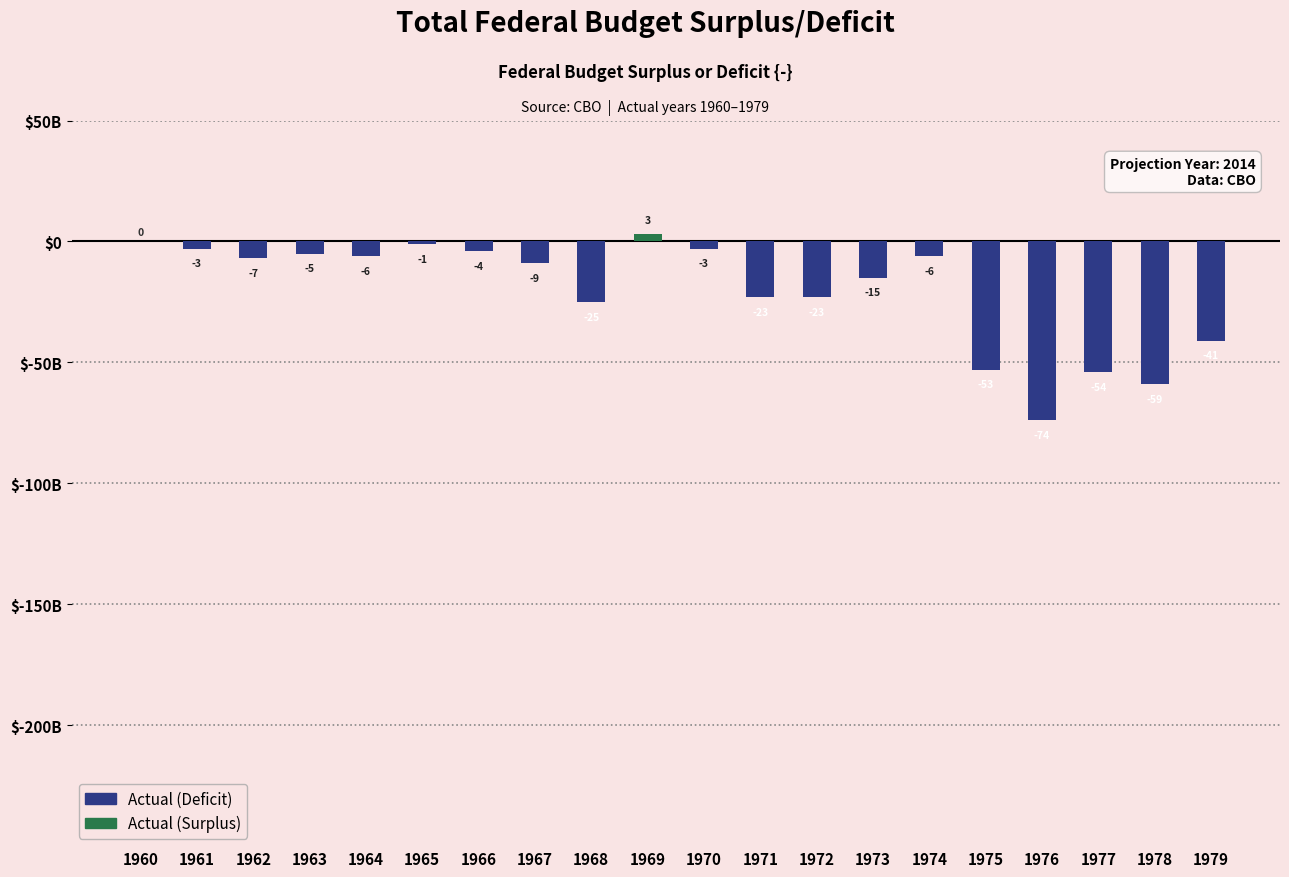

Rank the series by their average value, from lowest to highest.

Actual (Deficit), Actual (Surplus)